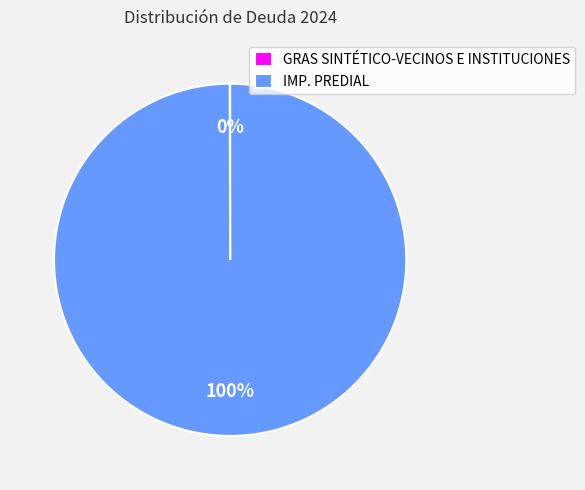

Is there any slice that represents more than half of the pie?

Yes